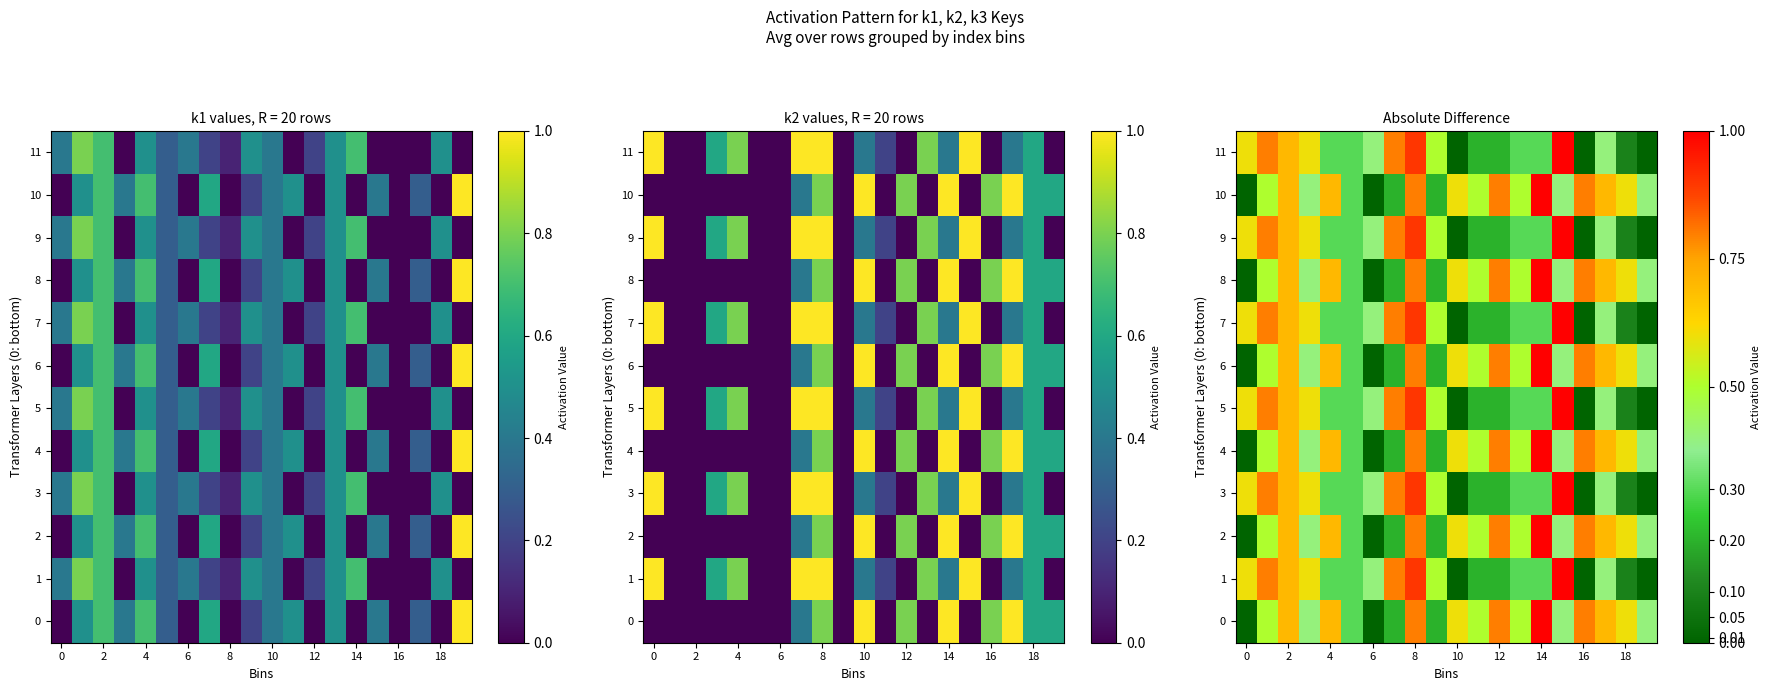

At how many categories does at least one series exceed 0?

20